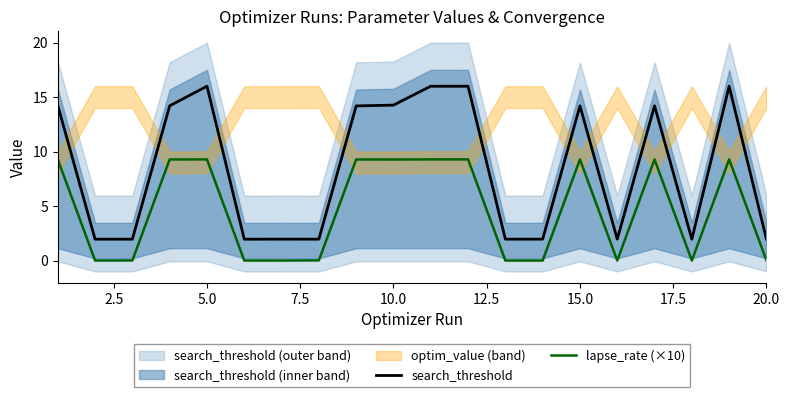

True or false: search_threshold and lapse_rate (×10) intersect in this chart.

False